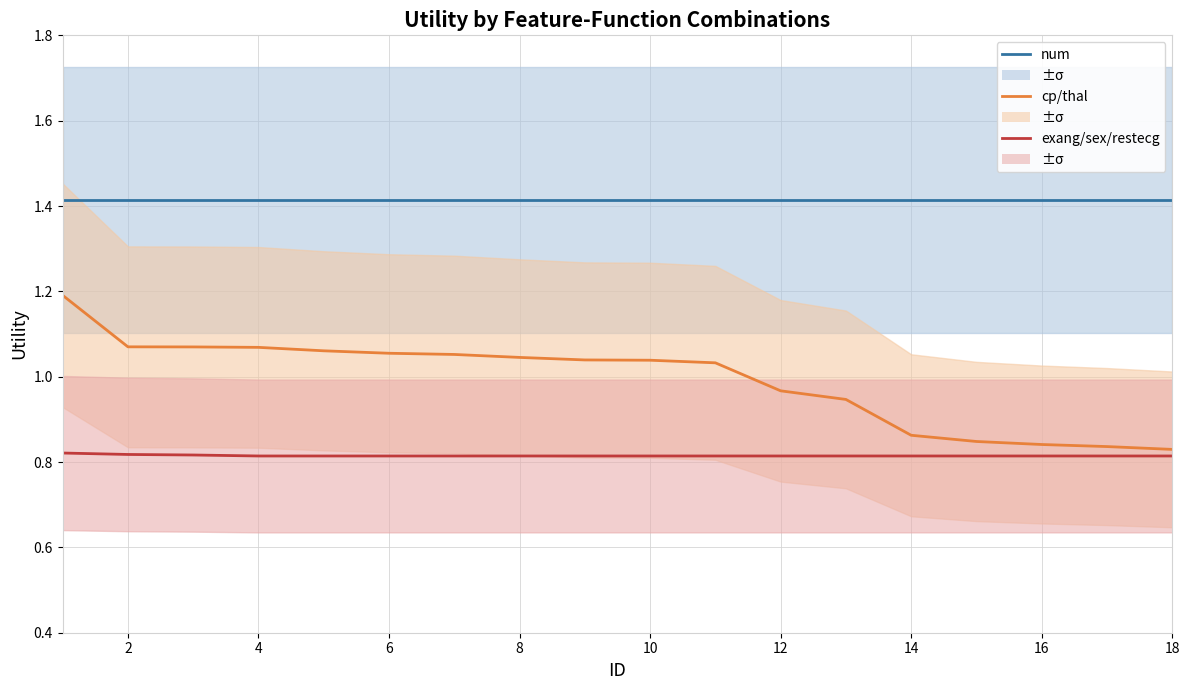

How many series are shown in this chart?

3